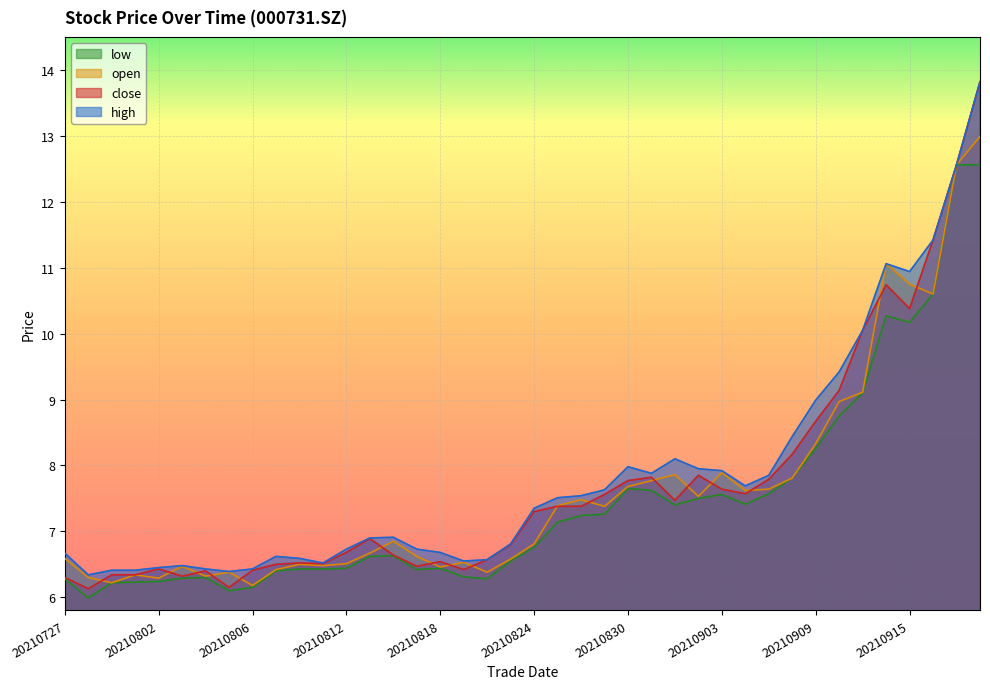

Read the close value at 20210903.

7.6